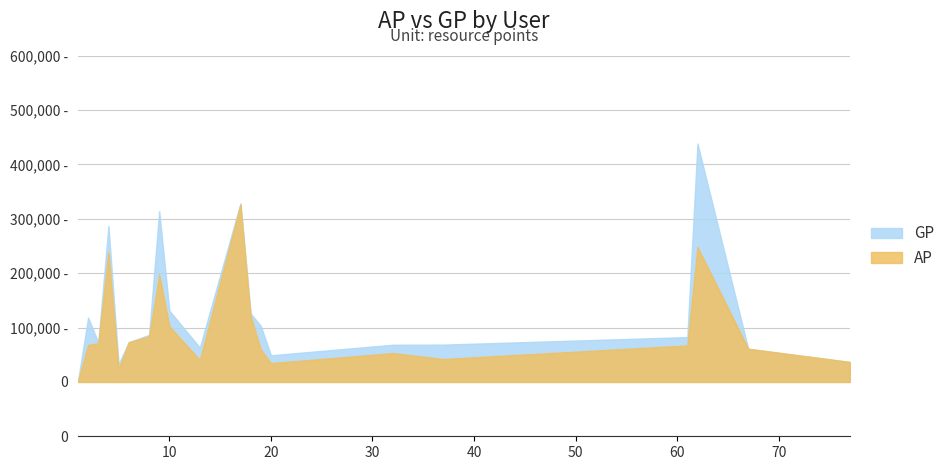

Which category has the lowest value across all series?

1